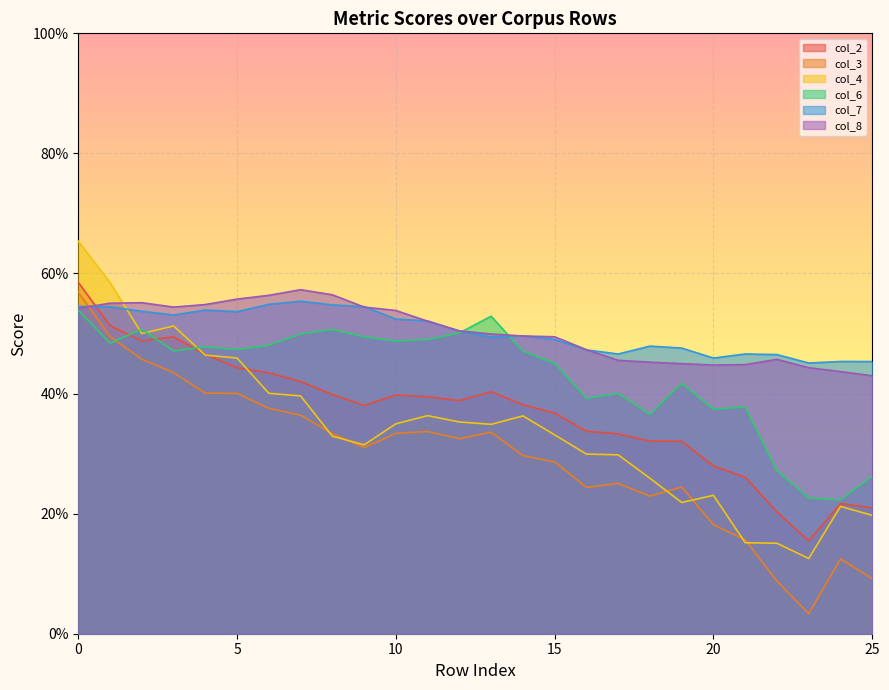

Count the number of data series in this chart.

6